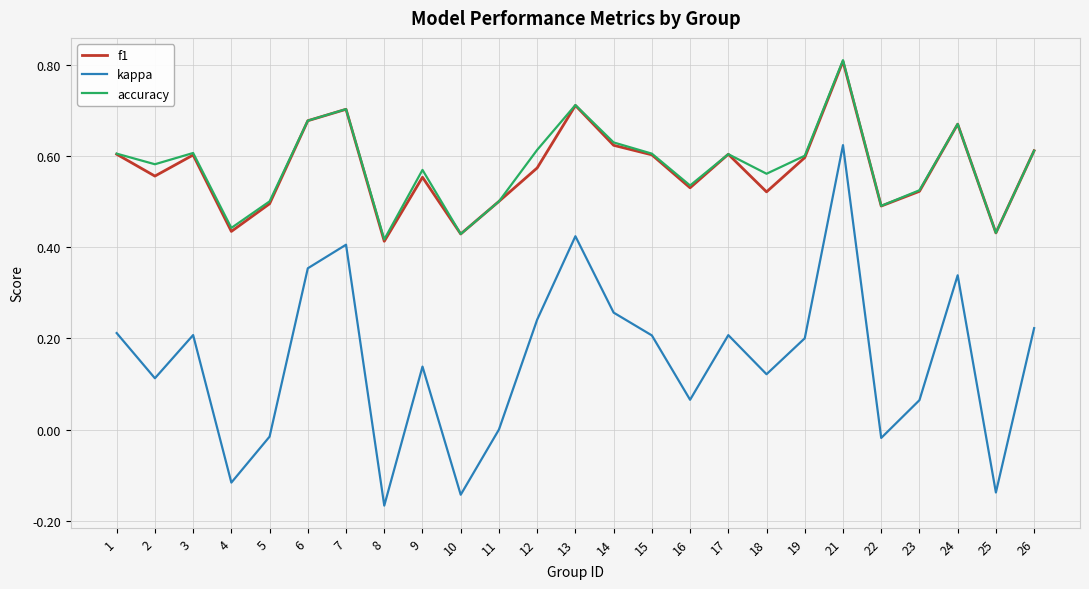

True or false: kappa and f1 intersect in this chart.

False